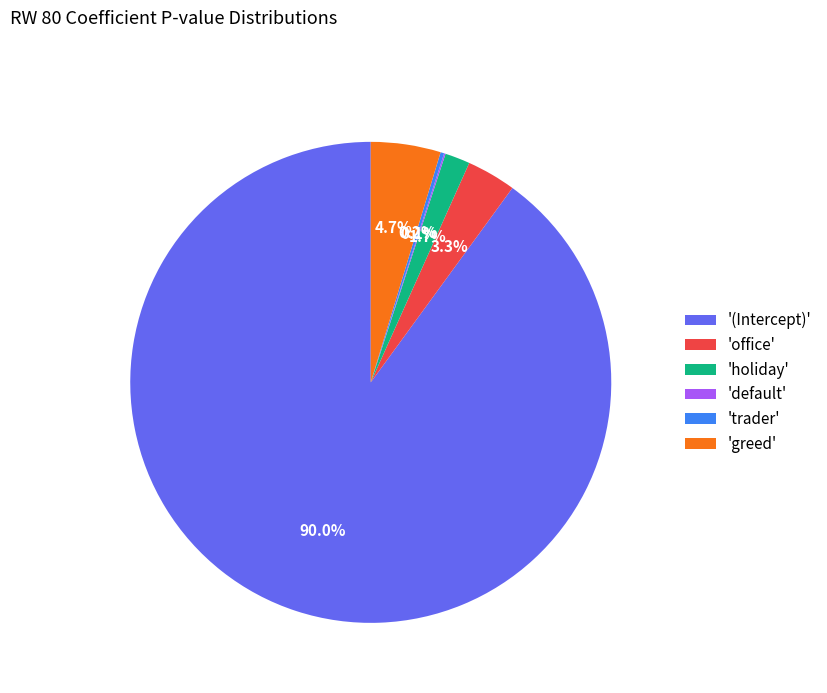

Combined, do 'office' and 'greed' account for over 50%?

No